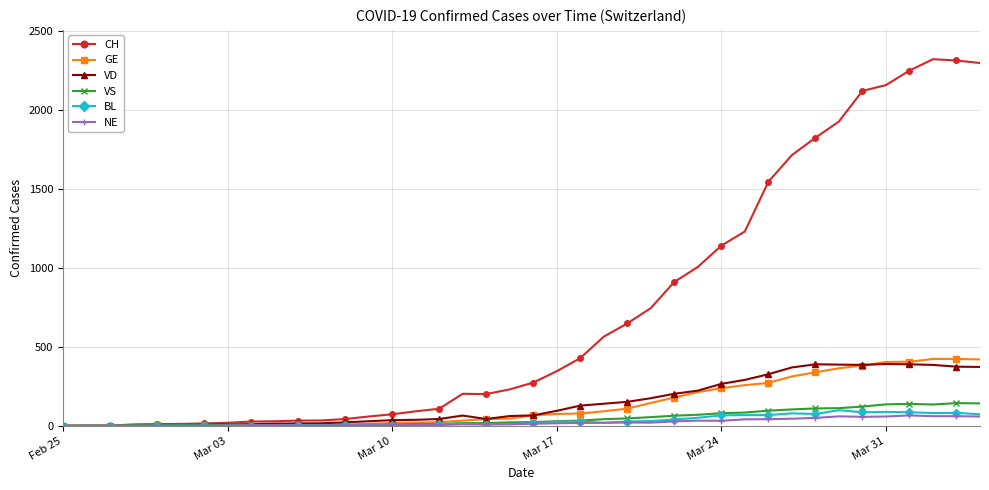

True or false: NE and CH cross at least once.

False